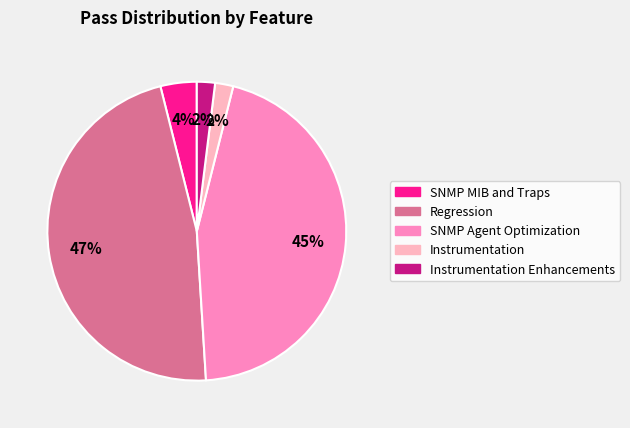

How many segments does this pie chart have?

5